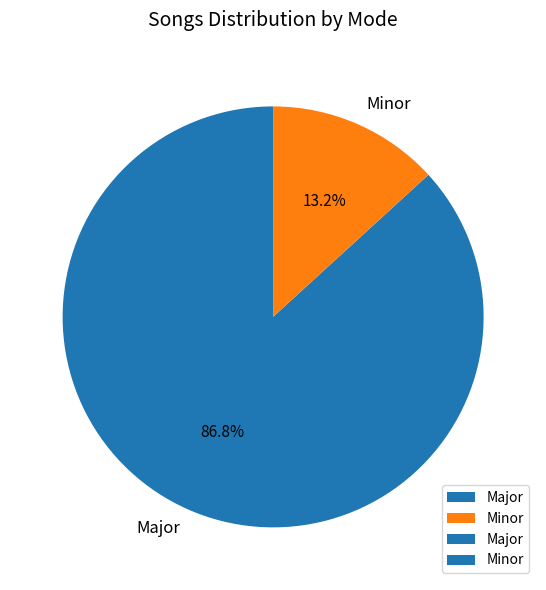

To the nearest percent, what is the average slice percentage?

50%